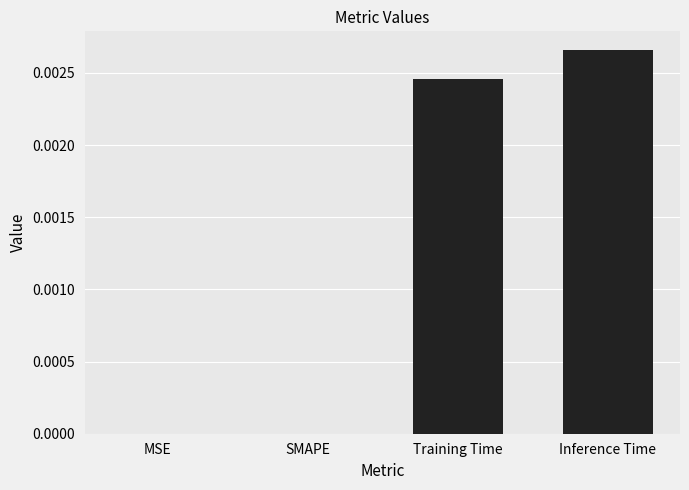

Which category has the highest value across all series?

Inference Time